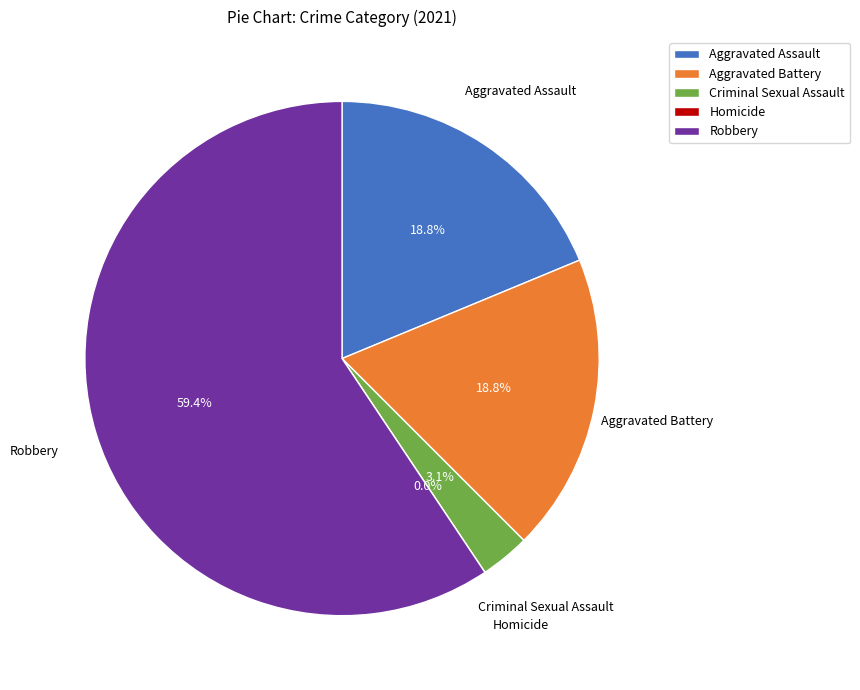

Which category has the biggest portion of the pie?

Robbery